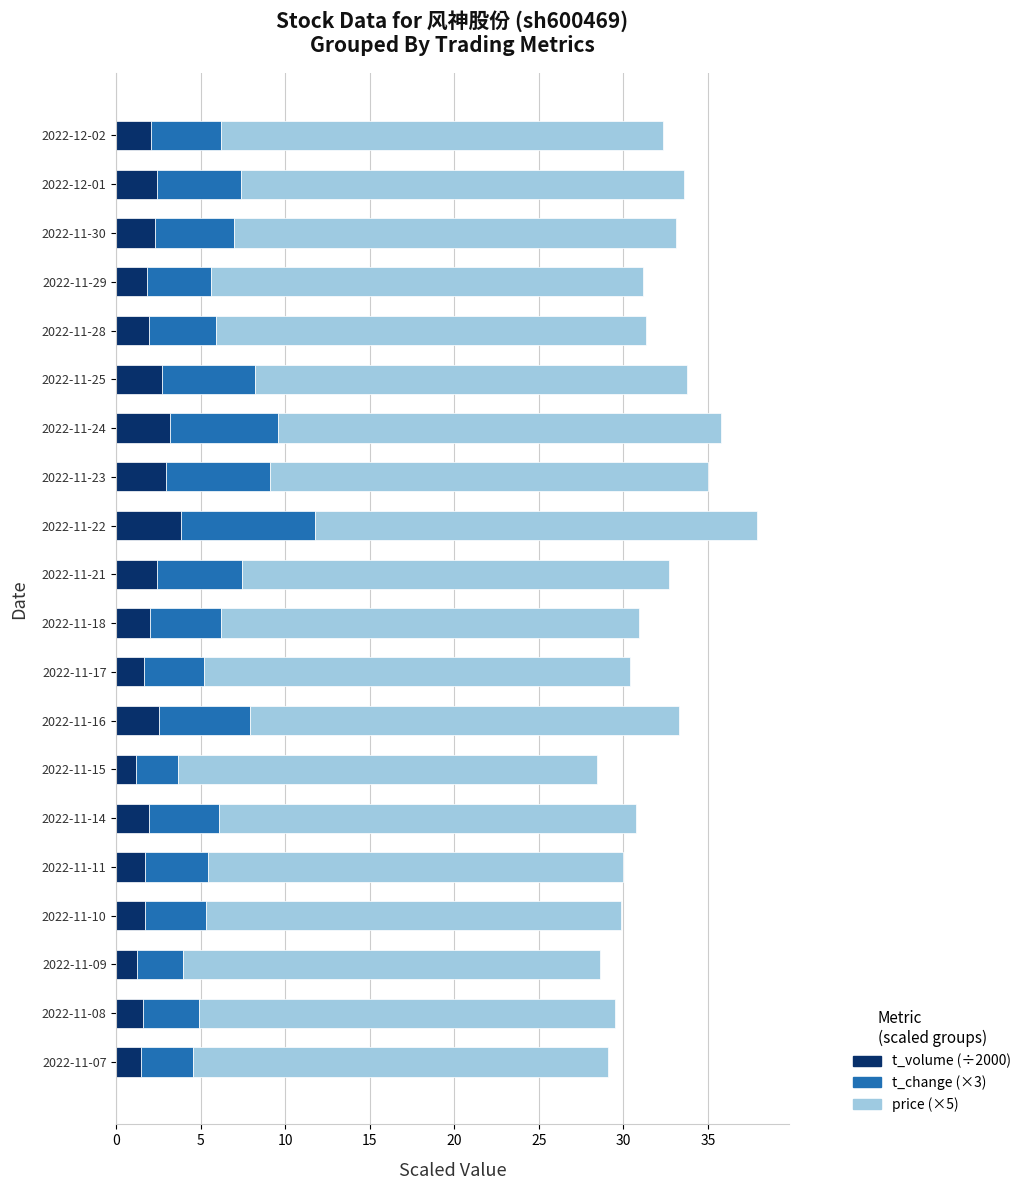

What is the minimum value for t_volume (÷2000)?

1.2